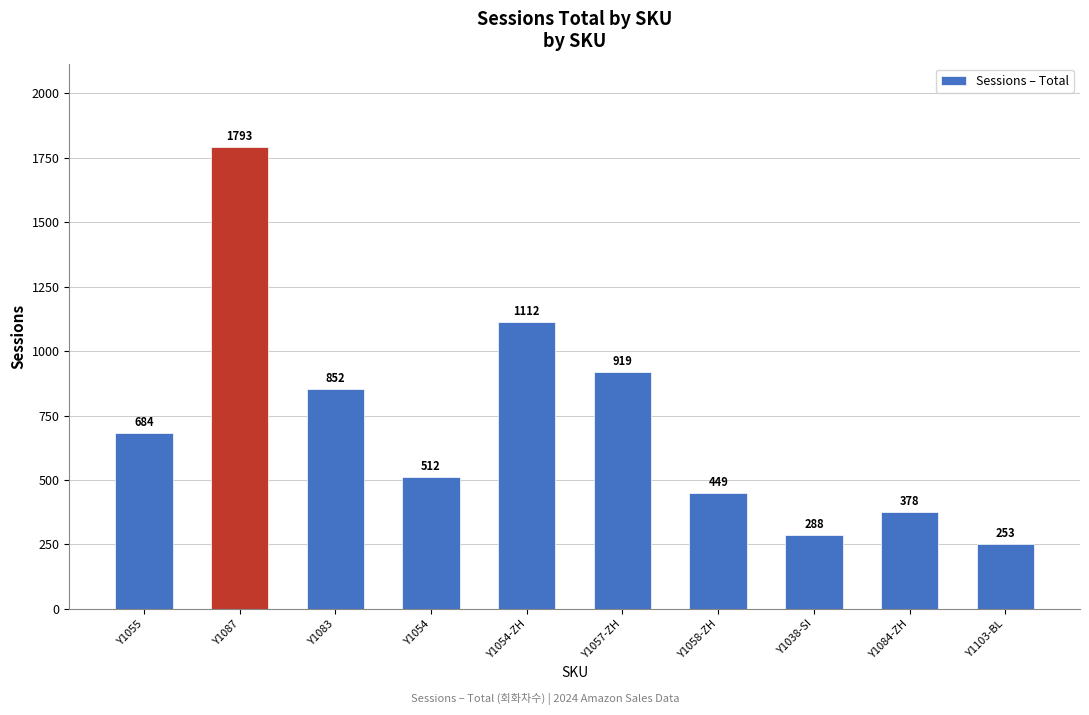

What is the label of the 8th bar from the left?

Y1038-SI